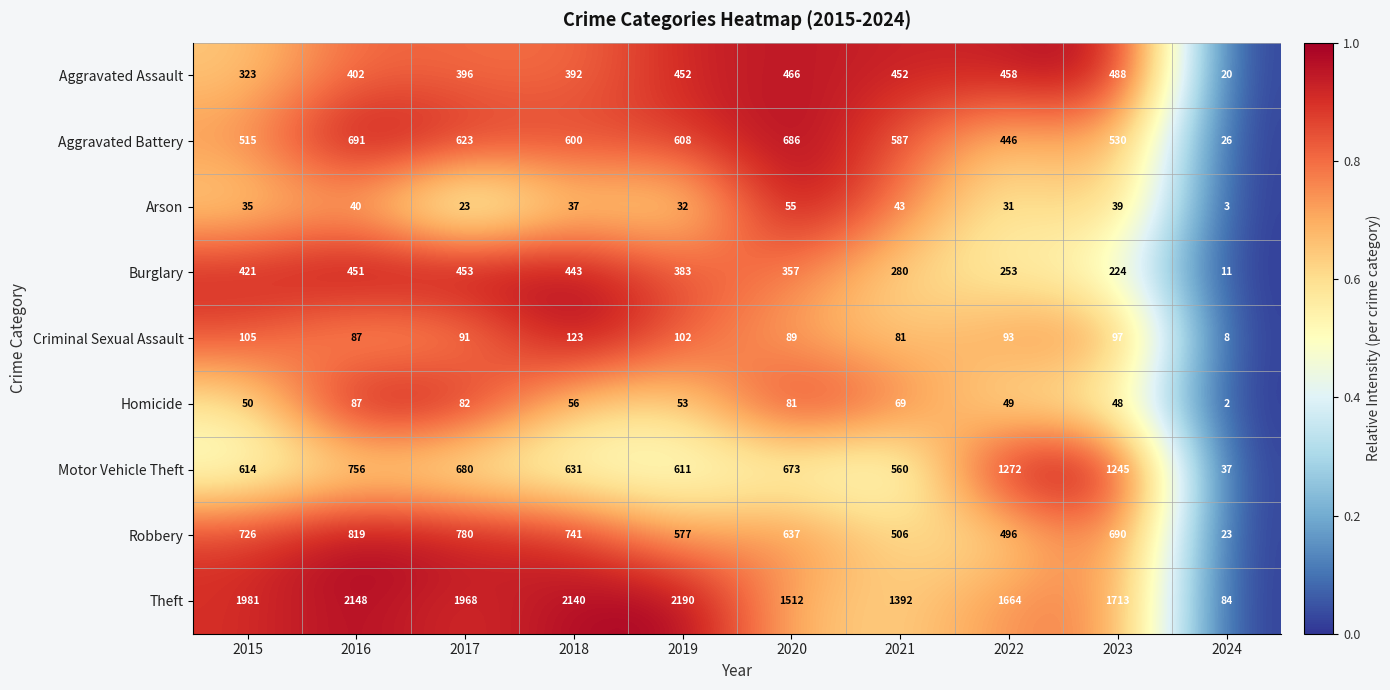

Is it true that Aggravated Battery equals 137 at 2023?

False